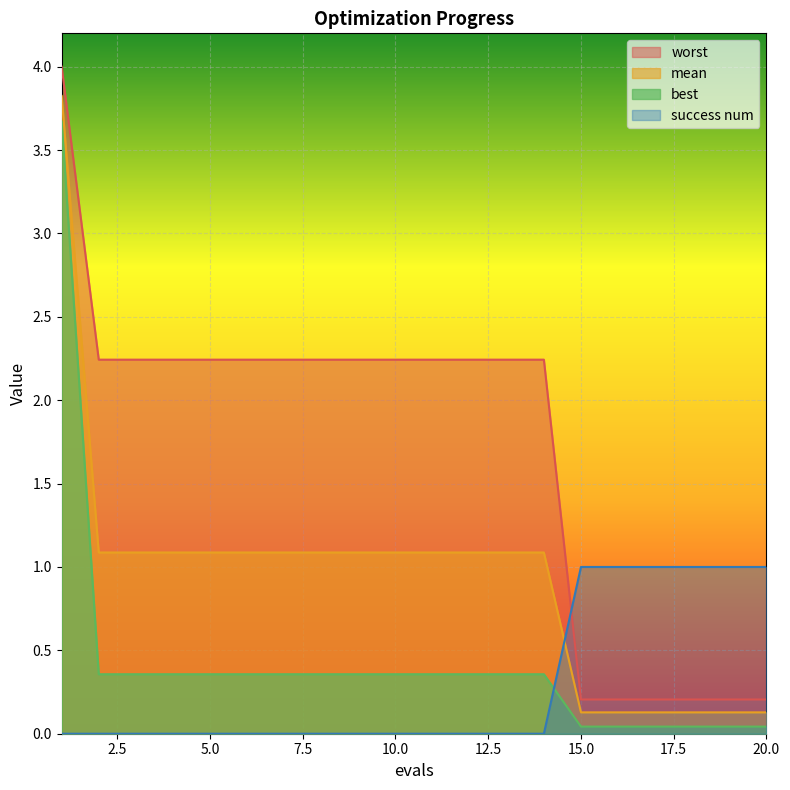

Is it true that mean equals 1.8 at 10.0?

False